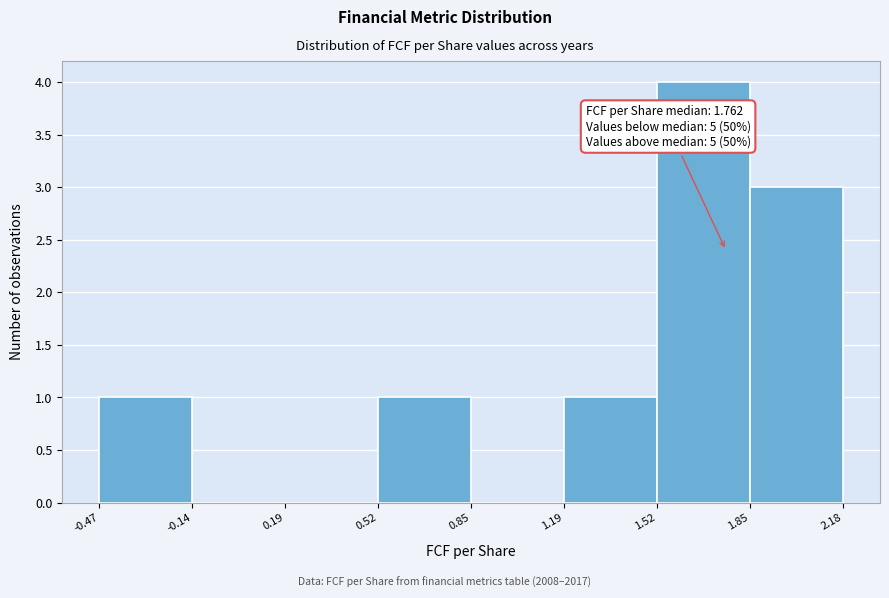

Which range on the x-axis has the tallest bar?

1.52 to 1.85